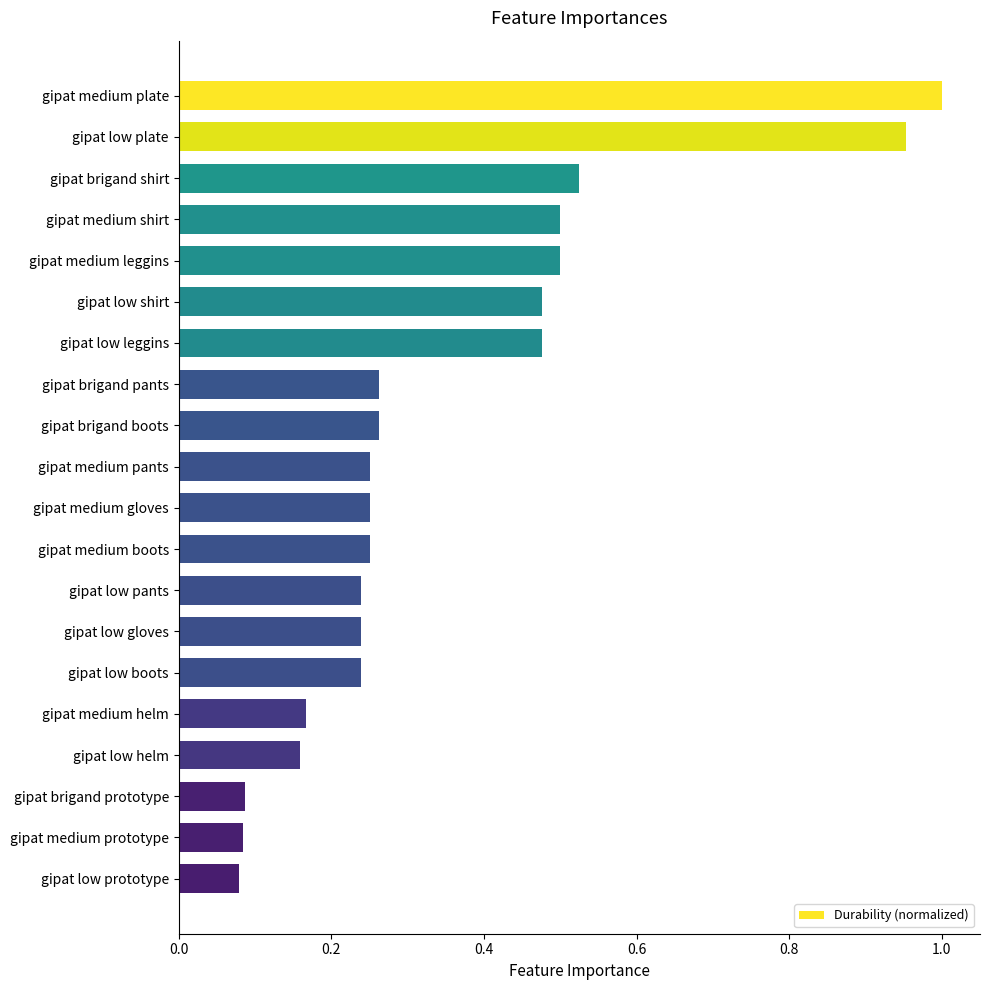

The value at gipat brigand prototype is 0.0. True or false?

False